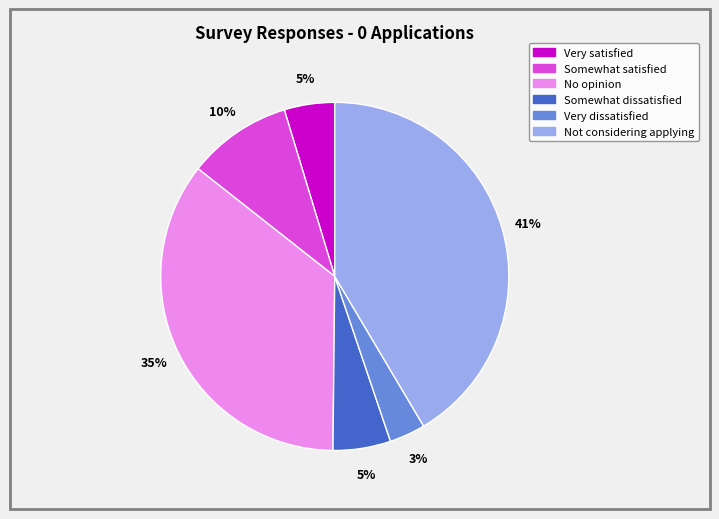

Which category has the smallest portion of the pie?

Very dissatisfied